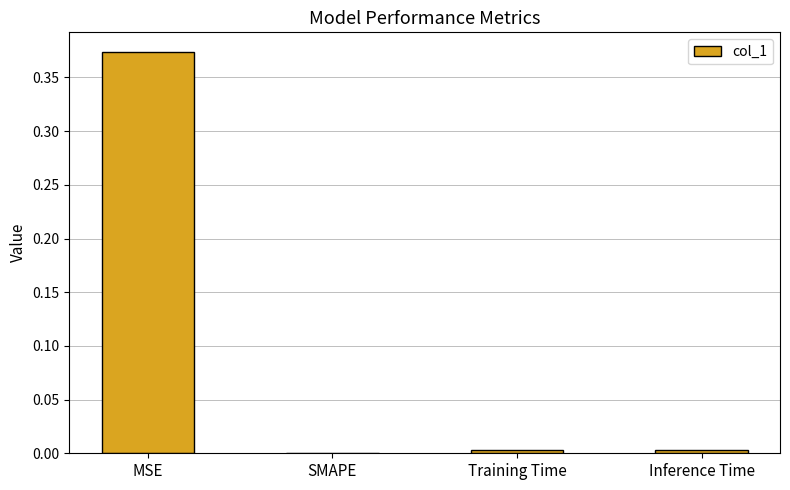

How many values exceed 0?

3